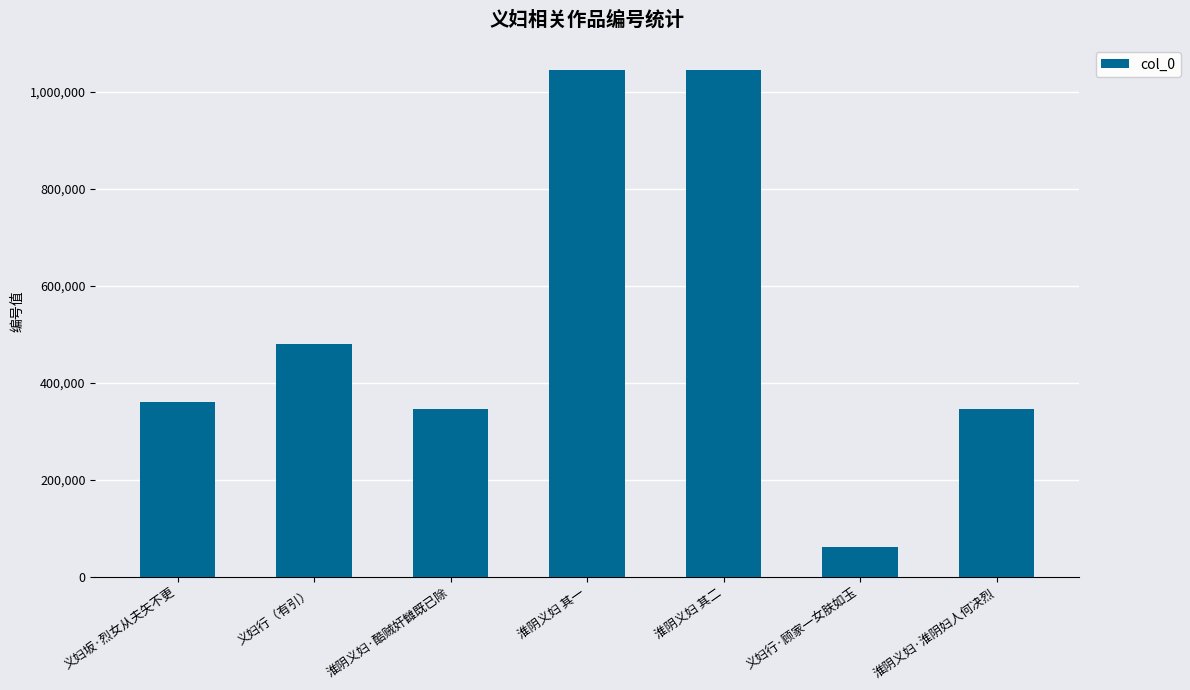

What is the change in value from 淮阴义妇·酷贼奸雠既已除 to 淮阴义妇 其一?

+698801